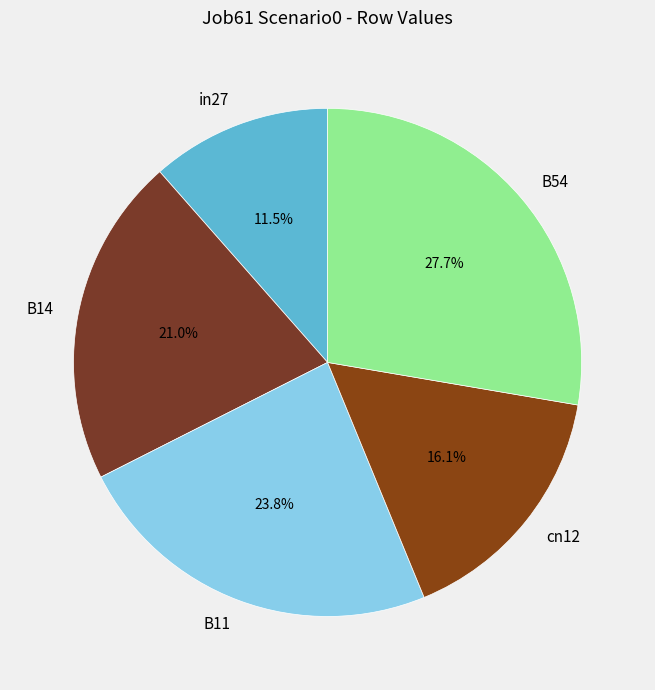

To the nearest percent, what is the combined percentage of B11 and B14?

45%